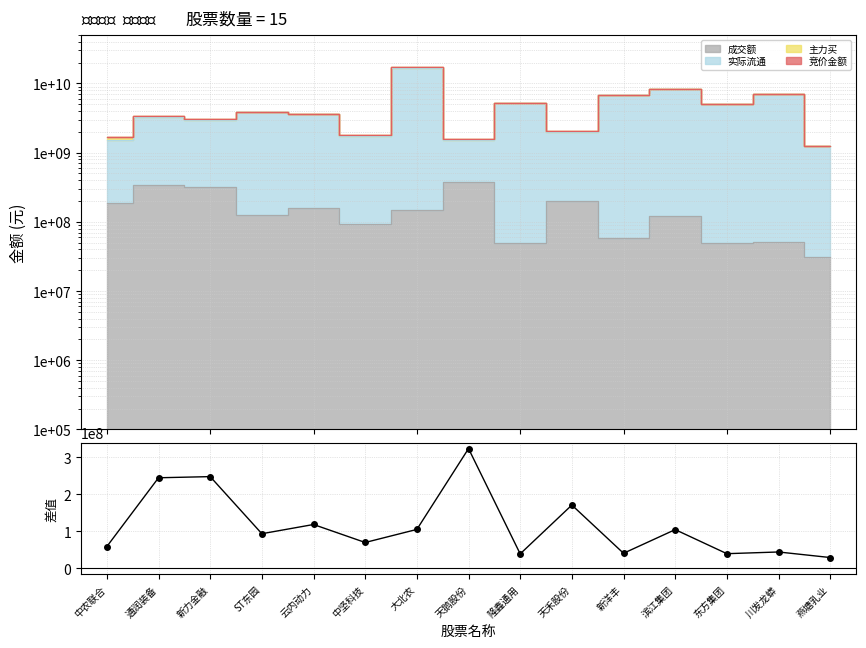

How many lines are shown in the chart?

1